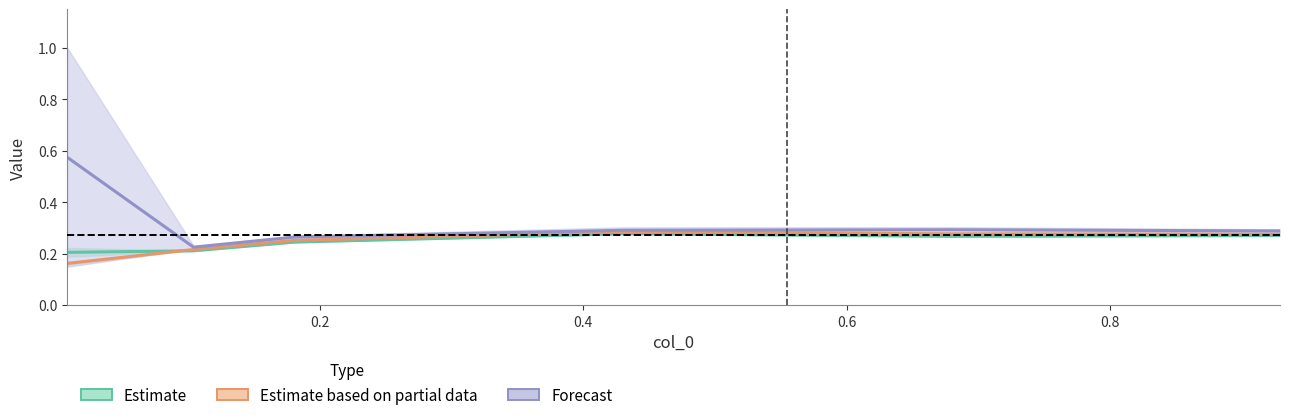

At which label does Estimate based on partial data reach its peak?

0.6